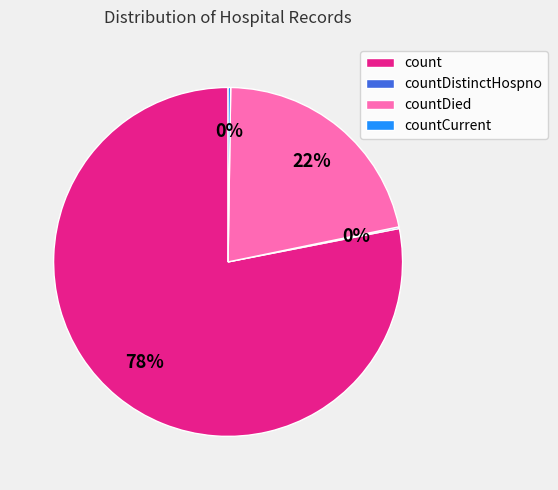

Between count and countDied, which is larger?

count